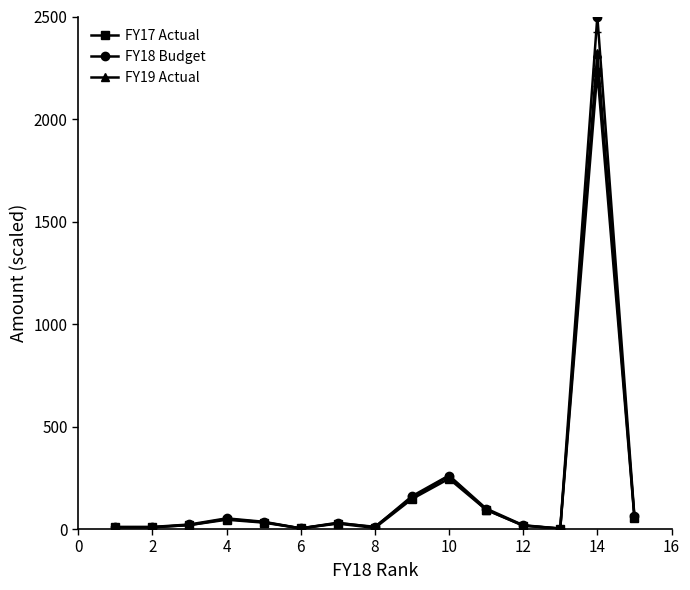

What is the greatest value displayed?

2500.0